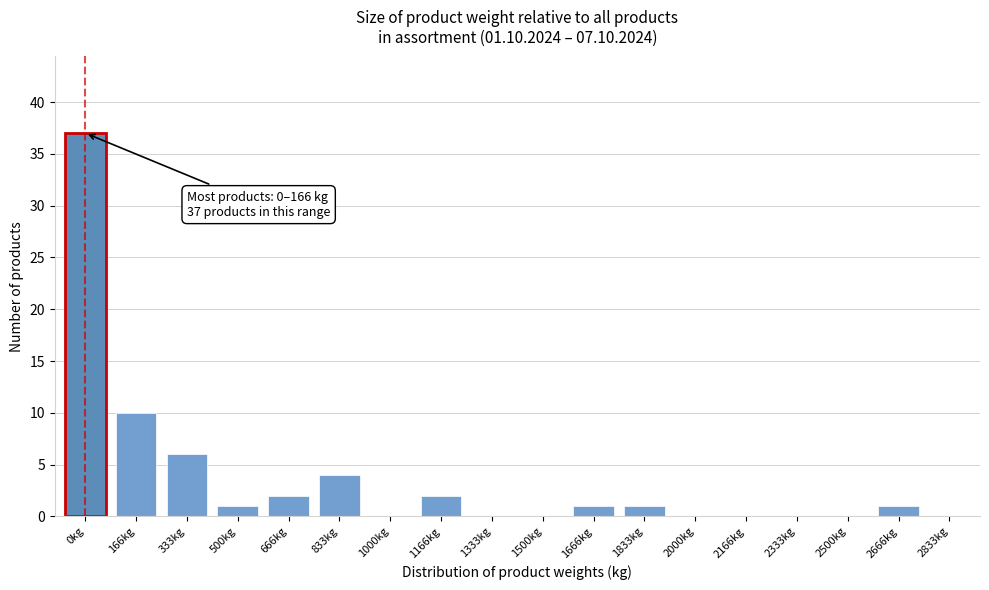

Reading right to left, extract all data points from this chart.

2833kg=0	2666kg=1	2500kg=0	2333kg=0	2166kg=0	2000kg=0	1833kg=1	1666kg=1	1500kg=0	1333kg=0	1166kg=2	1000kg=0	833kg=4	666kg=2	500kg=1	333kg=6	166kg=10	0kg=37